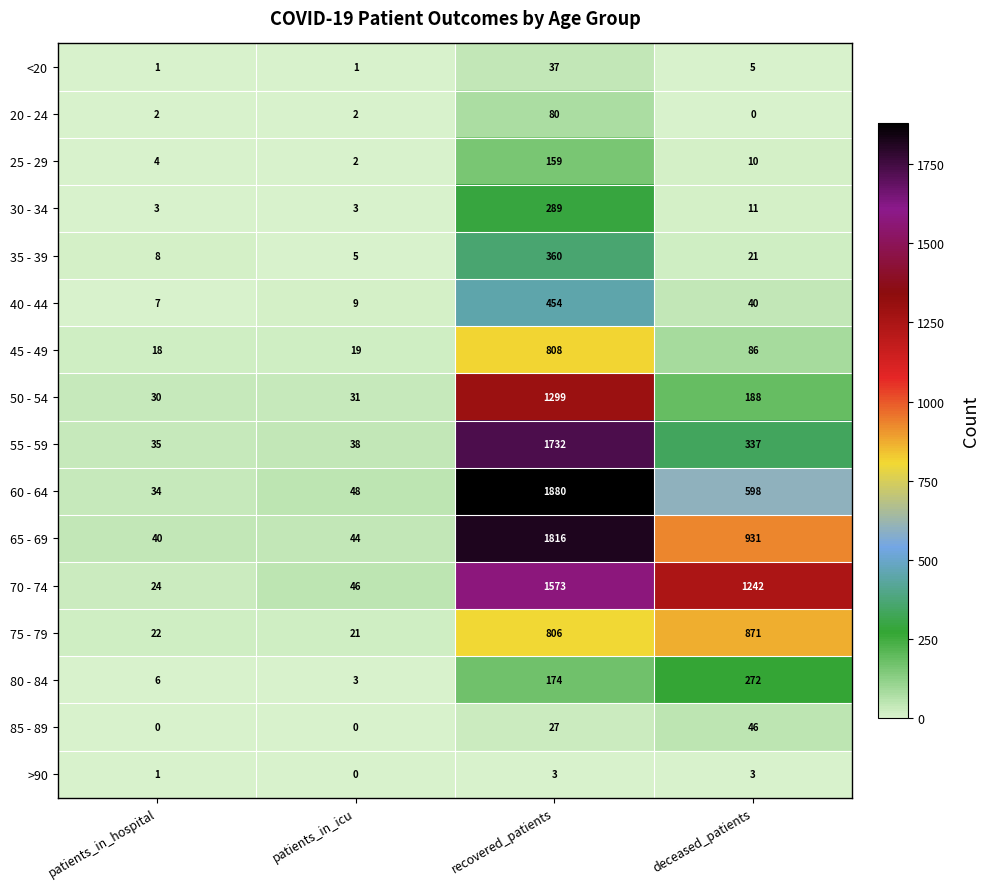

Which series has the largest total across all categories?

70 - 74